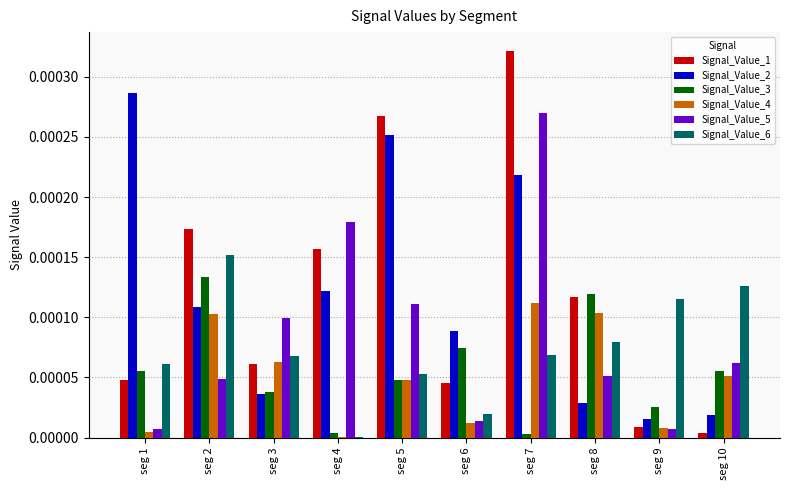

Is it true that Signal_Value_5 equals 0.0 at seg 7?

True